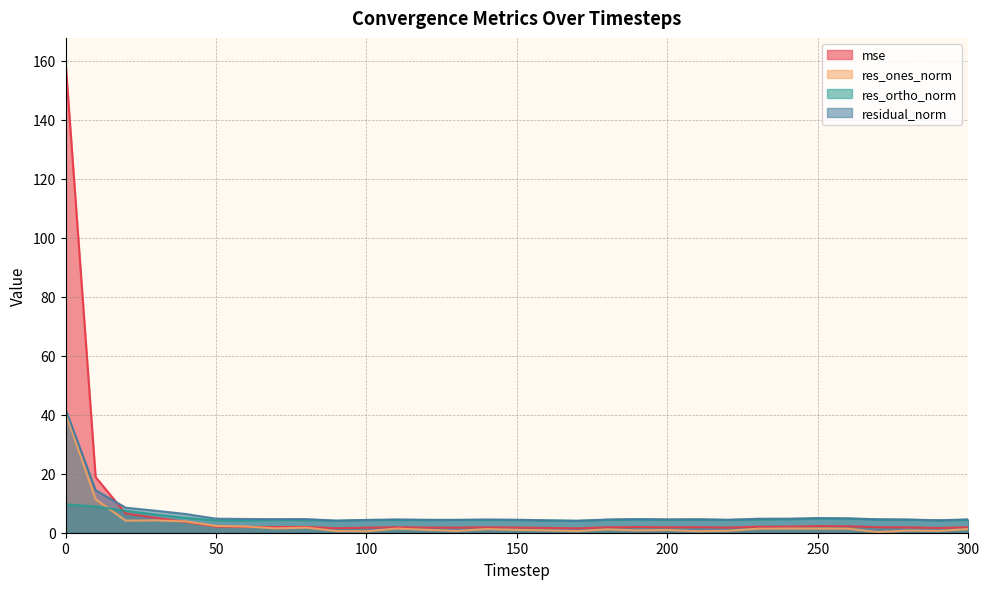

What is the sum of the mse values at 250 and 50?

4.3